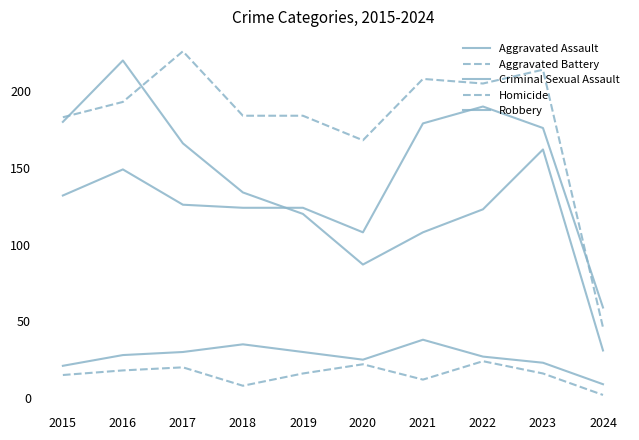

How many lines are shown in the chart?

5